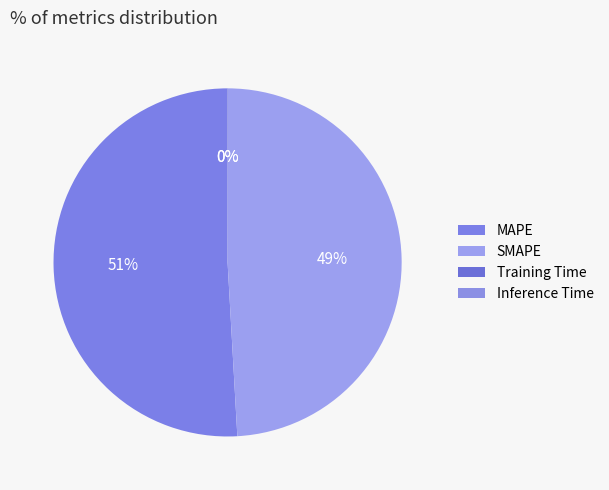

Count the number of slices in the pie.

4